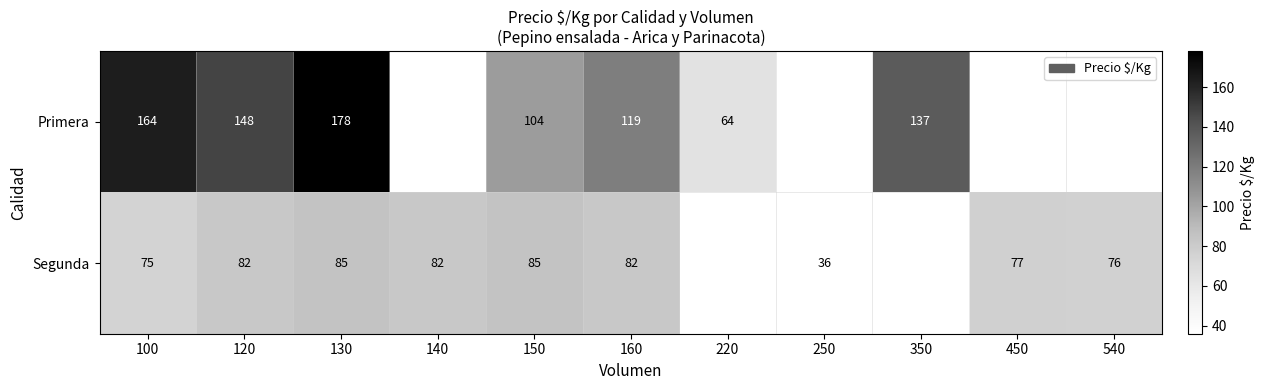

The value of Primera at 220 is 103. True or false?

False